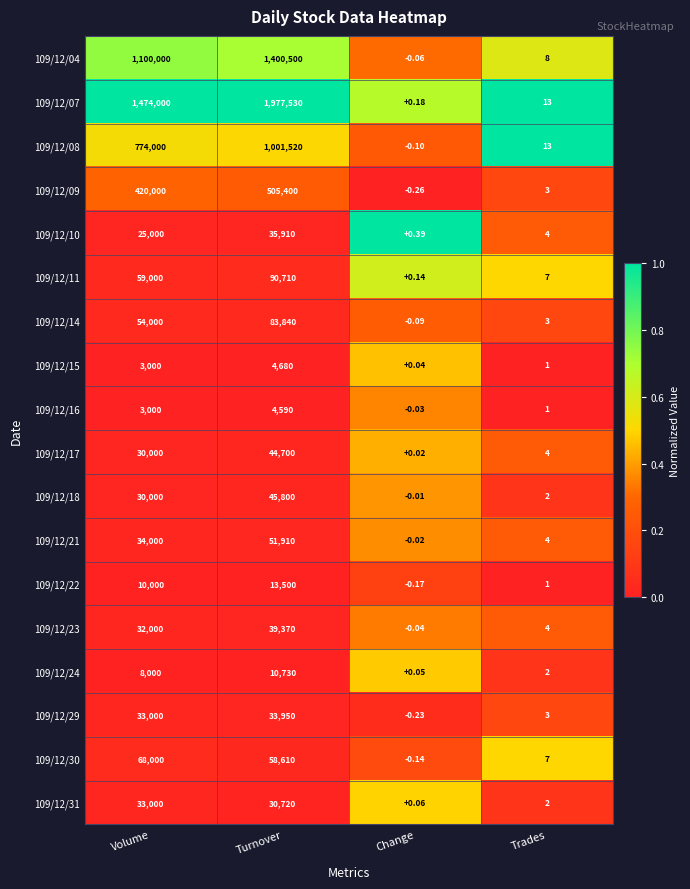

At which label is 109/12/30 closest to 33999?

Turnover